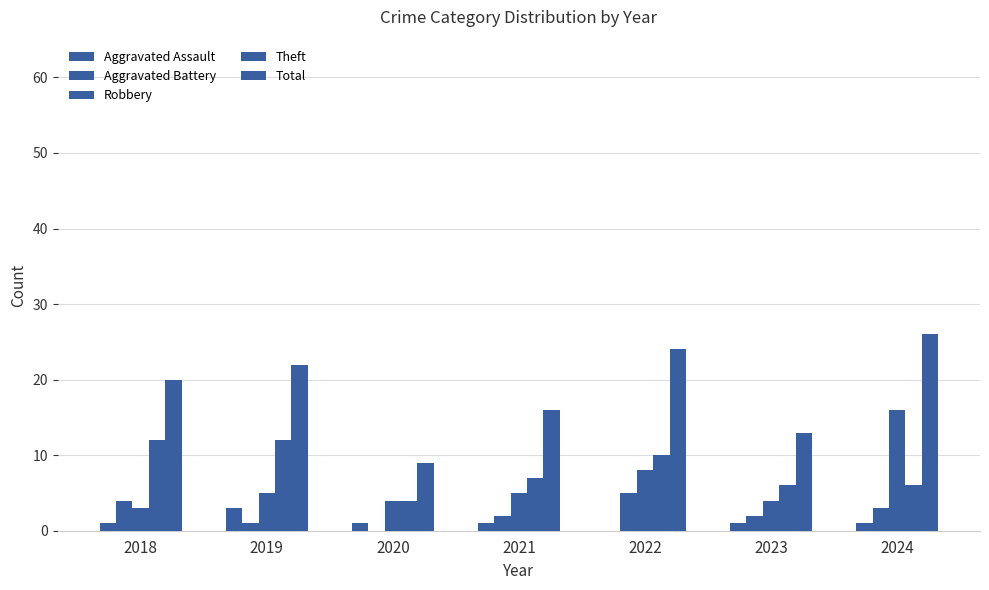

Which series has the widest spread of values?

Total